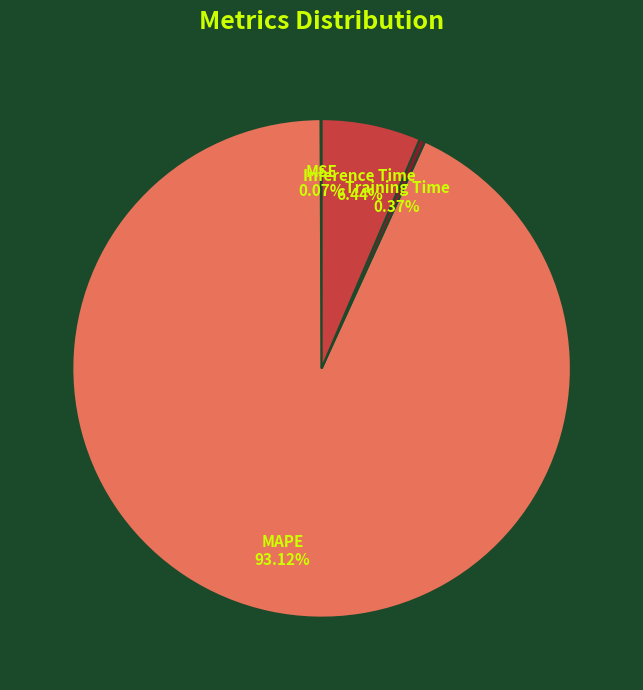

Between Inference Time and MAPE, which is larger?

MAPE